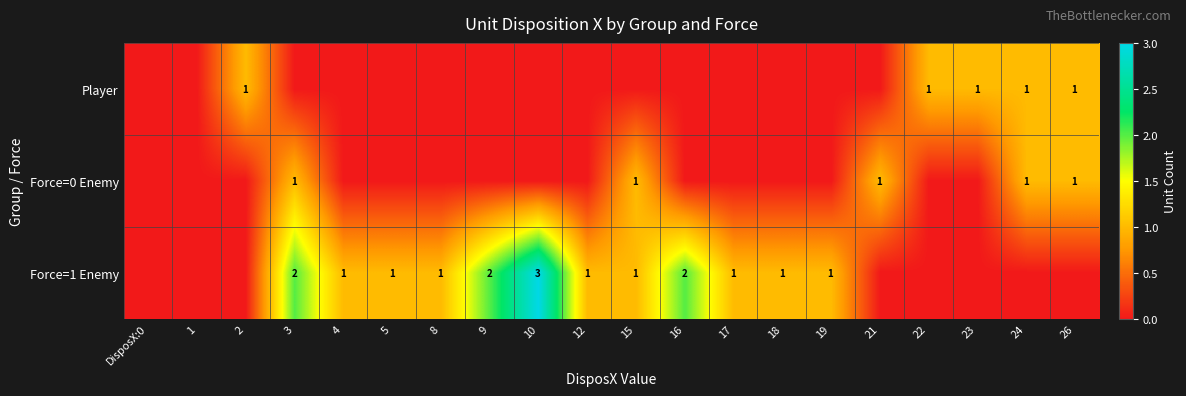

Is it true that Force=1 Enemy equals 1 at 4?

True